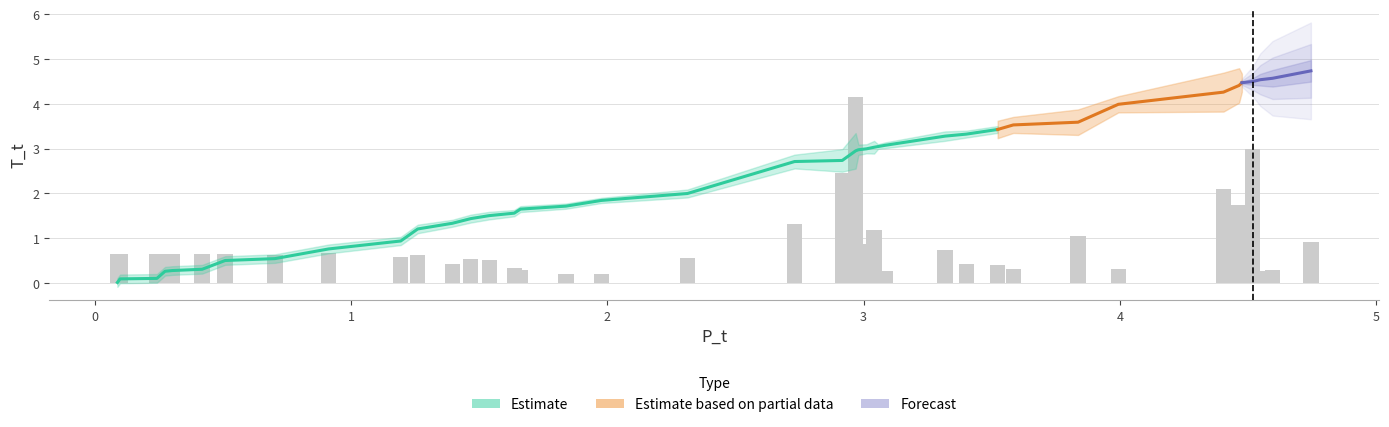

At which category is the sum across all series the highest?

34